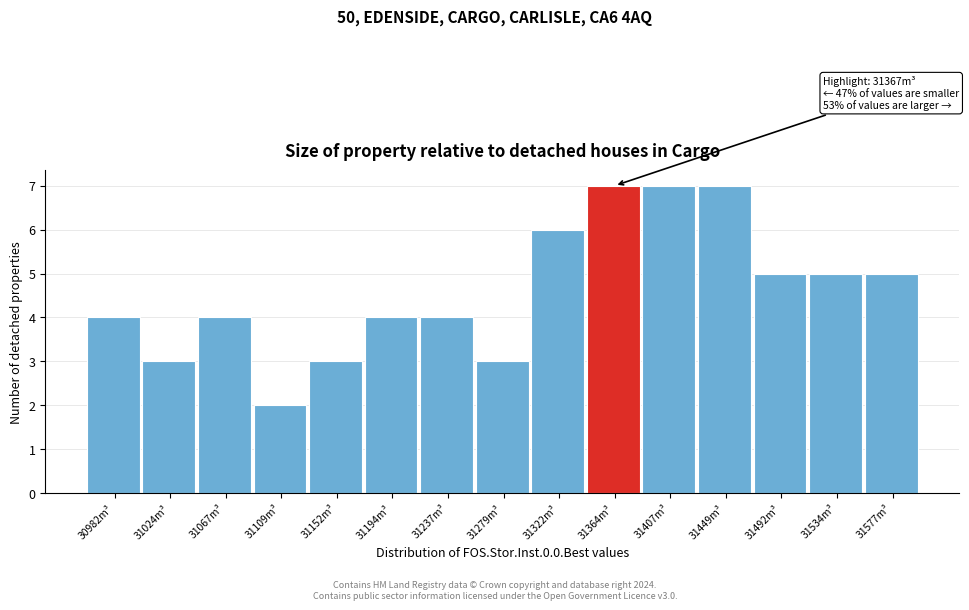

Reading left to right, extract all data points from this chart.

4	3	4	2	3	4	4	3	6	7	7	7	5	5	5